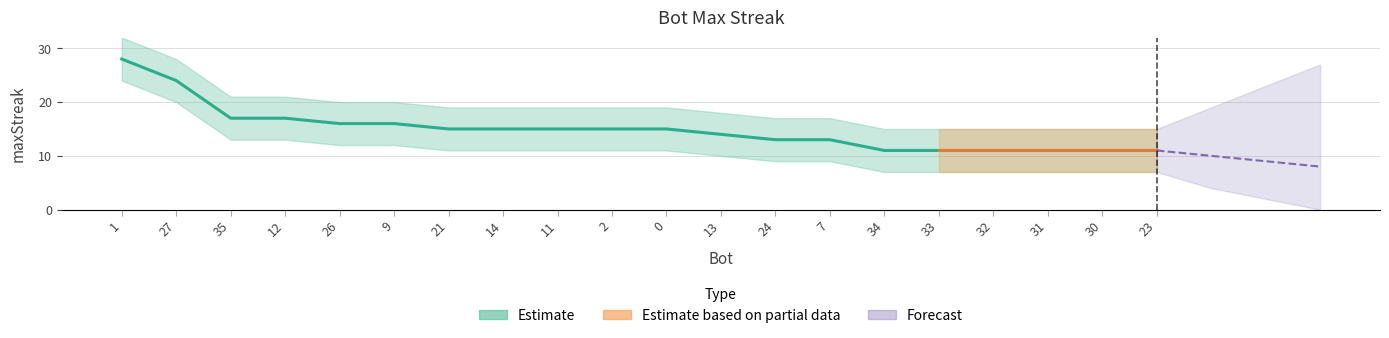

Reading right to left, extract all data points from this chart.

23=11	30=11	31=11	32=11	33=11	34=11	7=13	24=13	13=14	0=15	2=15	11=15	14=15	21=15	9=16	26=16	12=17	35=17	27=24	1=28